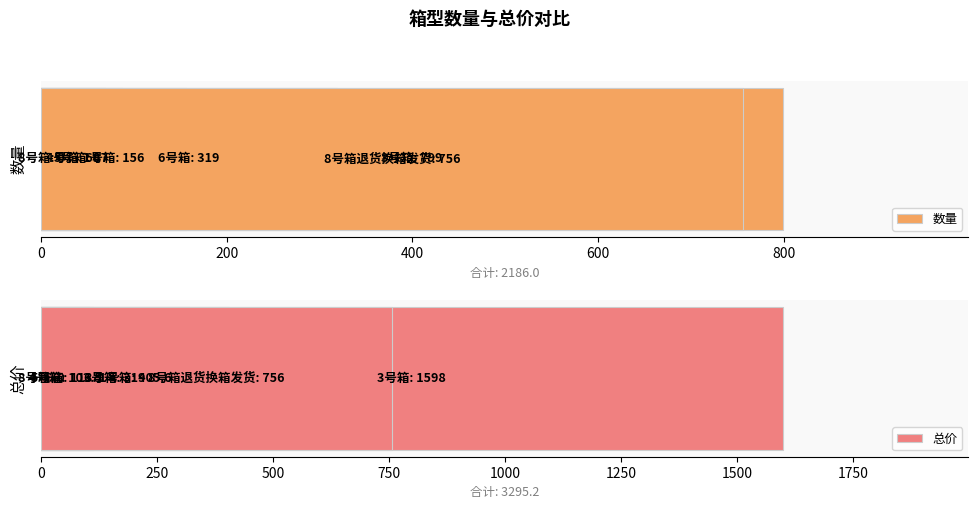

How many bars are there in each group?

2